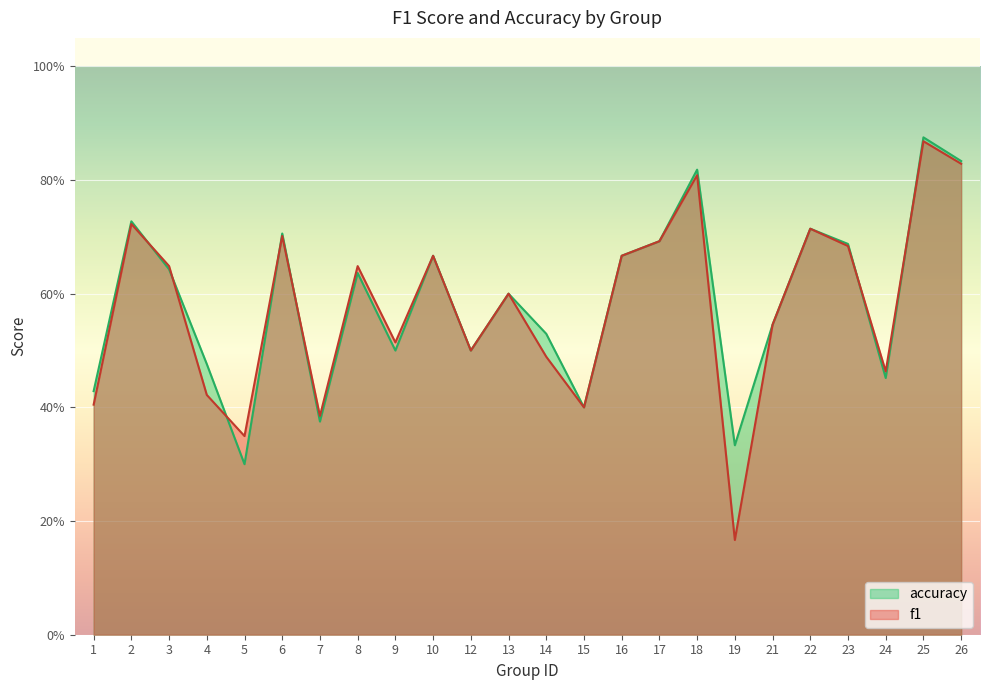

Reading left to right, transcribe all the data shown in this chart.

f1: 0.4	0.7	0.6	0.4	0.3	0.7	0.4	0.6	0.5	0.7	0.5	0.6	0.5	0.4	0.7	0.7	0.8	0.2	0.5	0.7	0.7	0.5	0.9	0.8
accuracy: 0.4	0.7	0.6	0.5	0.3	0.7	0.4	0.6	0.5	0.7	0.5	0.6	0.5	0.4	0.7	0.7	0.8	0.3	0.5	0.7	0.7	0.5	0.9	0.8